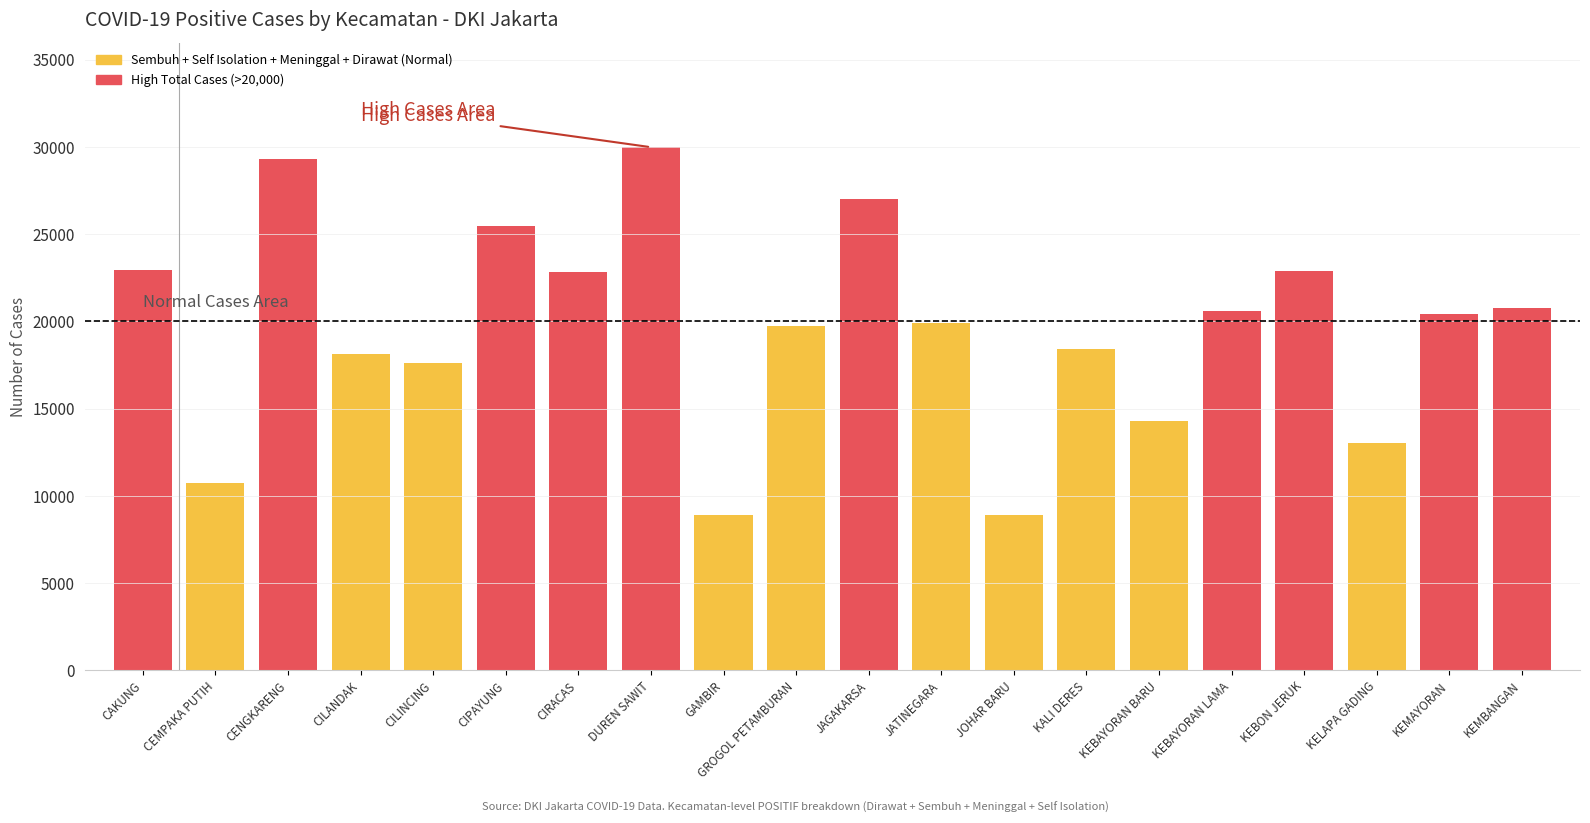

What is the ratio of the value at KEBAYORAN LAMA to the value at CIPAYUNG?

0.8